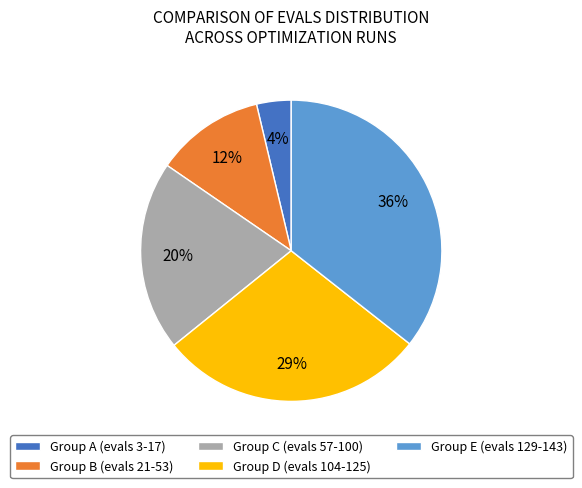

To the nearest percent, what is the combined percentage of Group E (evals 129-143) and Group D (evals 104-125)?

64%